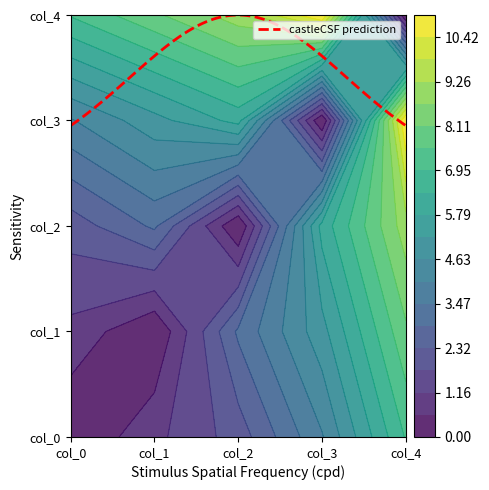

At which label does col_0 first exceed 2?

col_3